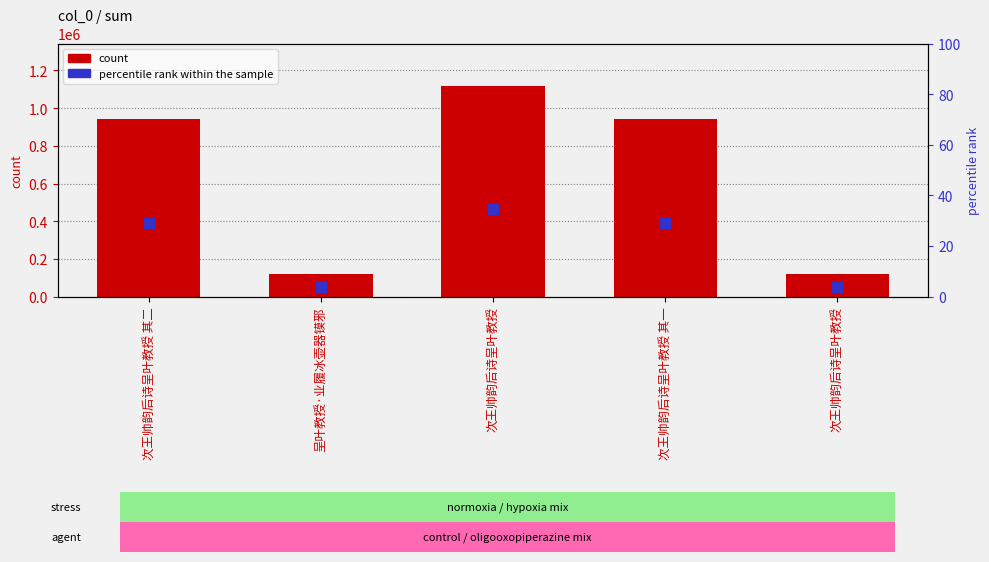

Which series has the largest Y range (max minus min)?

count